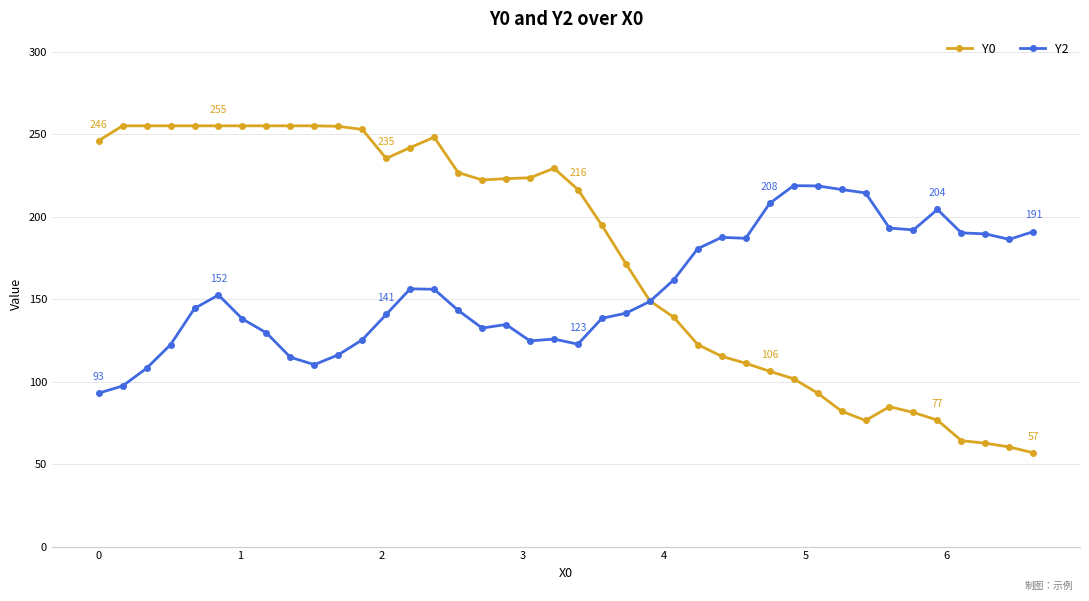

True or false: Y2 and Y0 cross at least once.

True